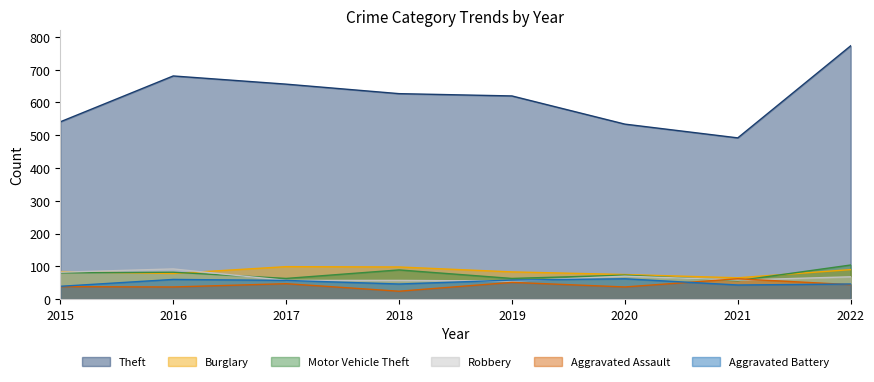

How many values in the Theft series exceed 627?

3